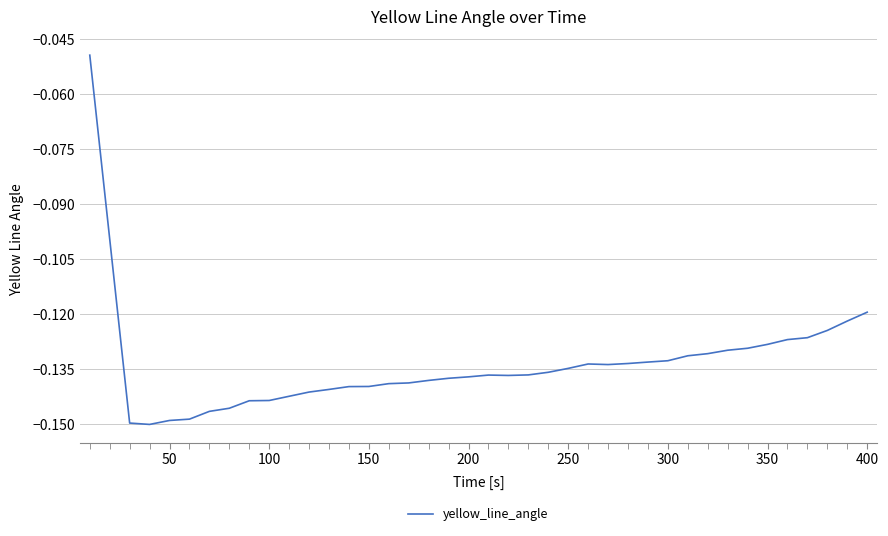

True or false: the data has more than 0 interior local peaks.

True